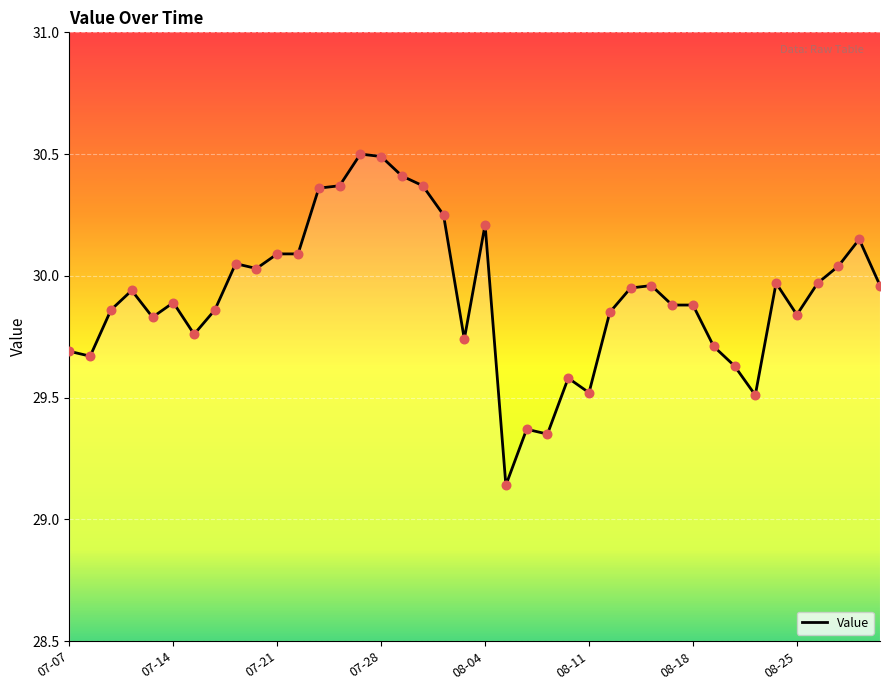

What is the difference between the maximum and minimum values?

1.4